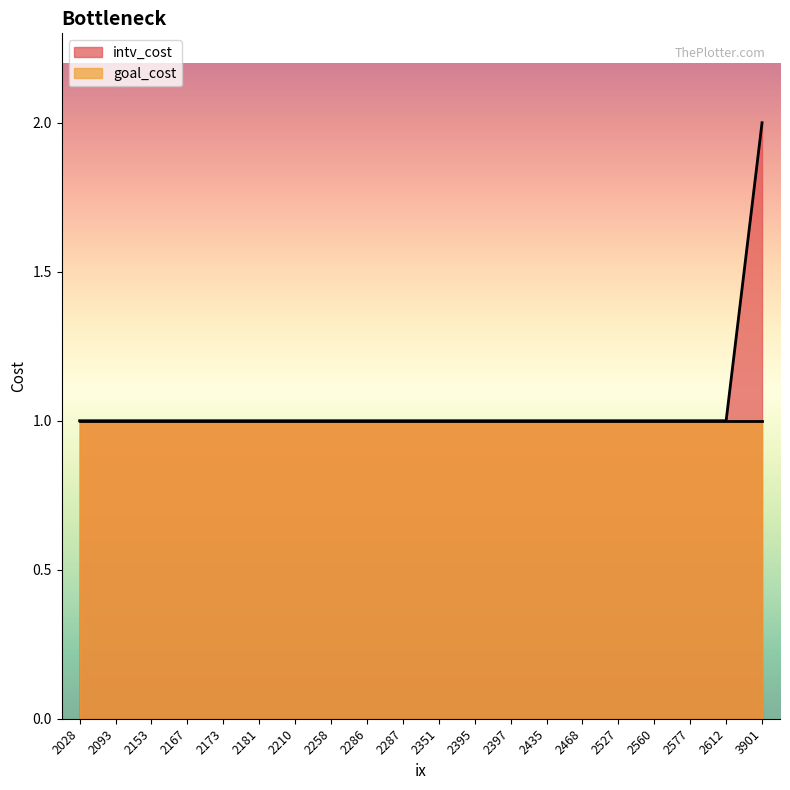

How many values are between 1 and 2?

20